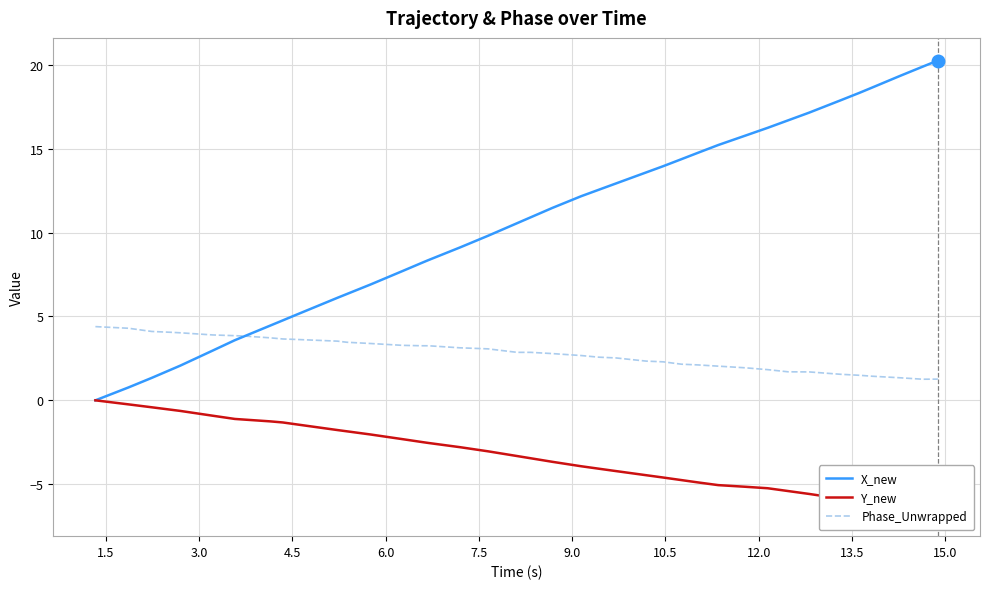

Does the chart display data point markers on the line(s)?

No